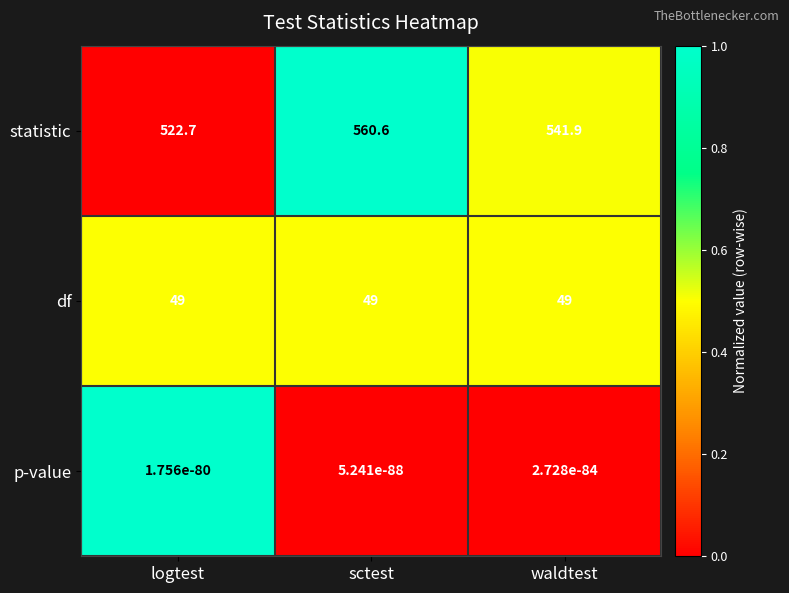

Which series has the largest range (max minus min)?

statistic